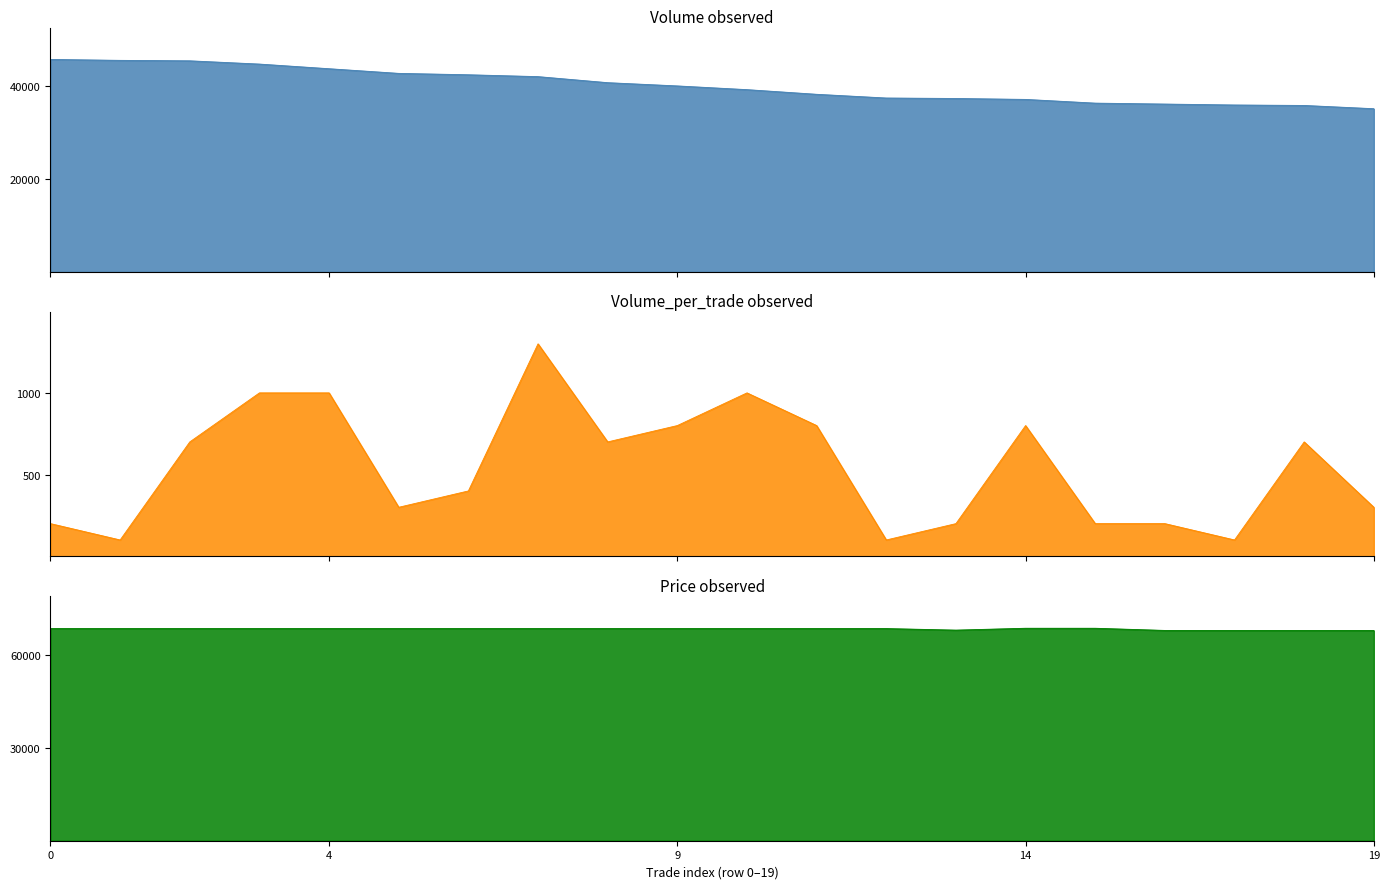

At which category does Volume_per_trade reach its first local peak?

7